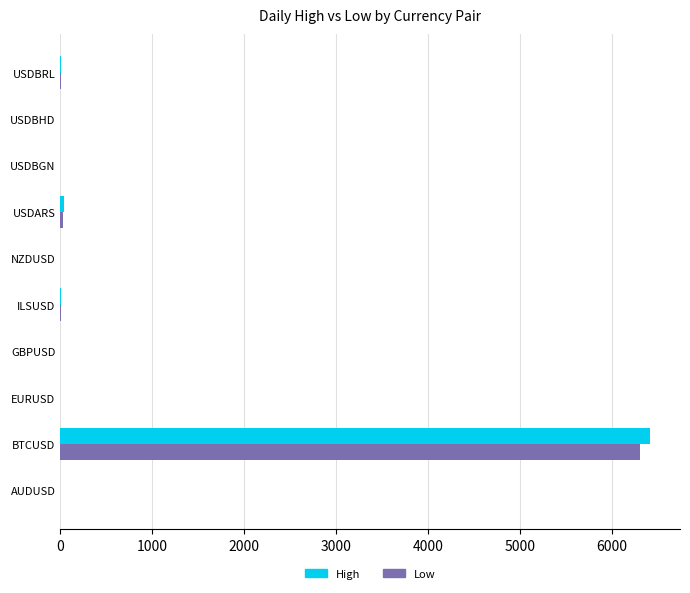

Read the Low value at BTCUSD.

6307.0